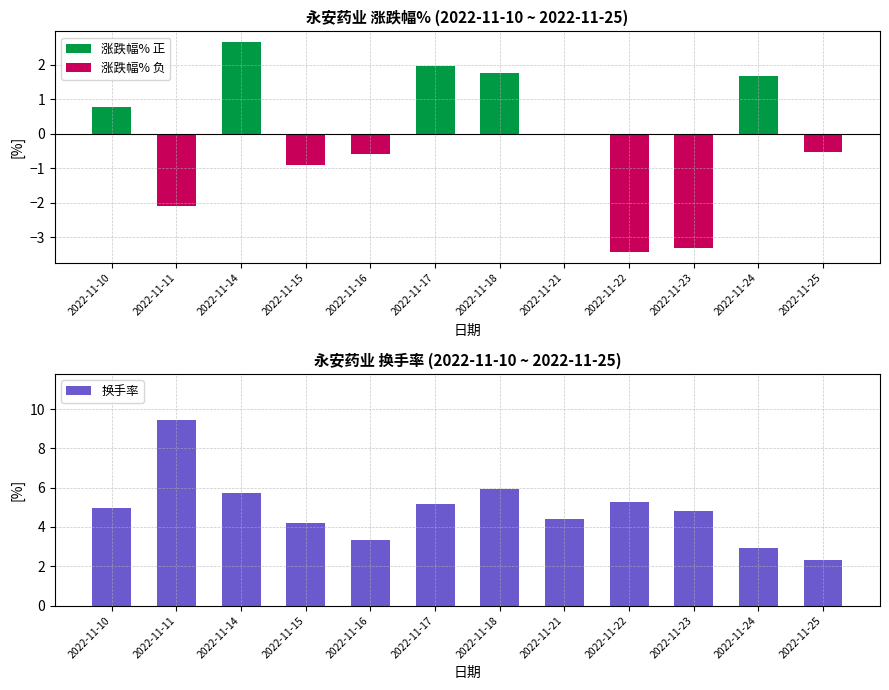

Between 2022-11-11 and 2022-11-17, which is larger?

2022-11-11